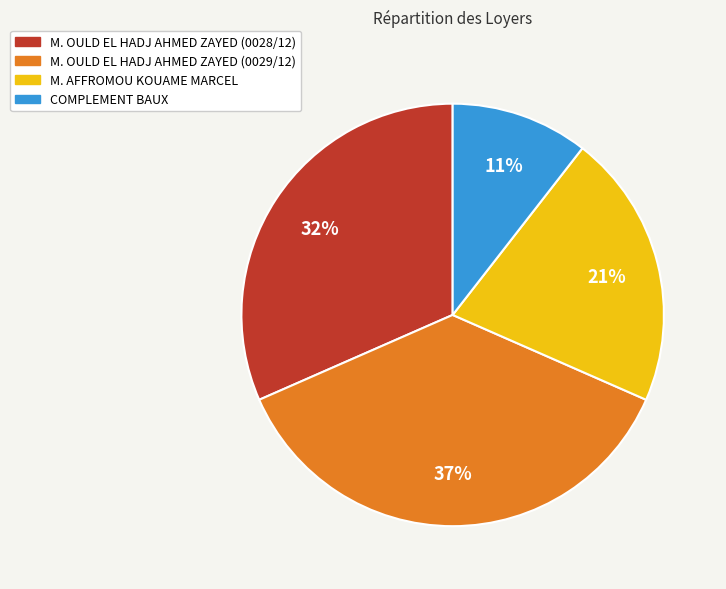

Approximately how many times larger is the value at COMPLEMENT BAUX compared to M. OULD EL HADJ AHMED ZAYED (0028/12)?

0.3